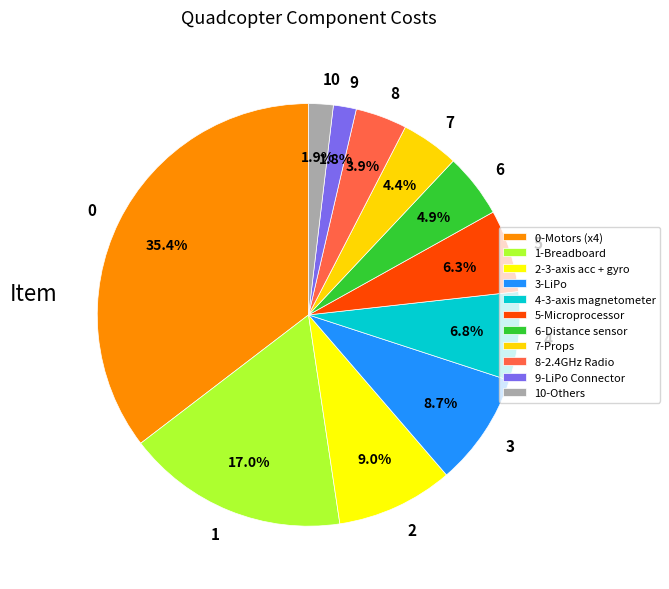

Count the number of slices in the pie.

11